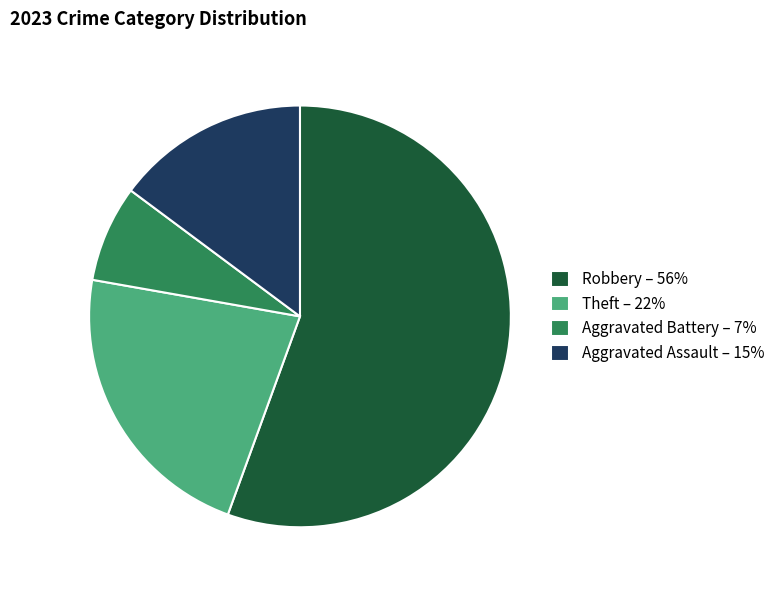

What is the ratio of the value at Robbery – 56% to the value at Theft – 22%?

2.5